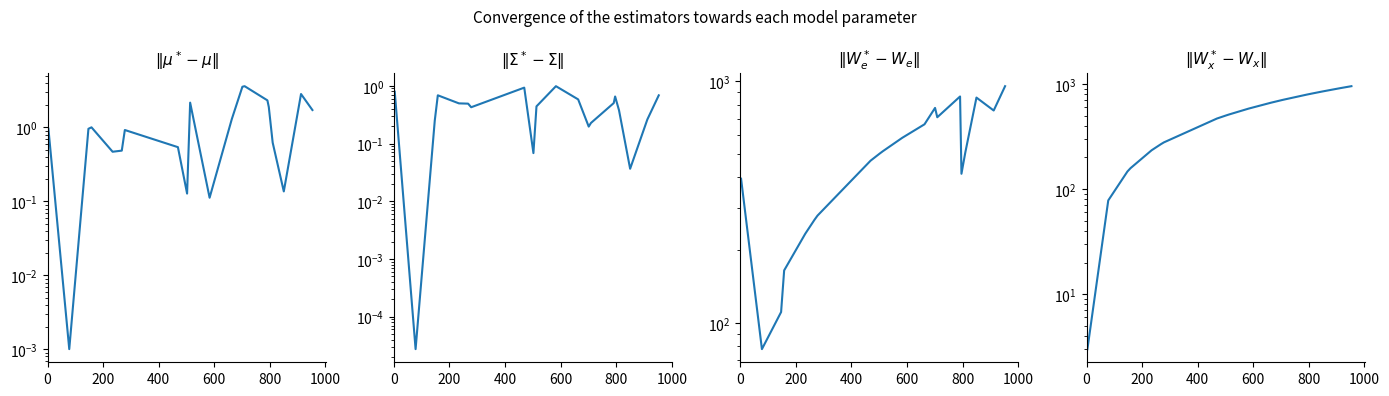

Reading right to left, list all the values displayed in this chart.

entropys: 1.7	2.8	0.1	0.6	1.9	2.3	3.6	3.6	1.3	0.1	2.2	0.1	0.5	0.9	0.5	0.5	1.0	1.0	0.0	1.0
plpds: 0.7	0.3	0.0	0.4	0.7	0.5	0.2	0.2	0.6	1.0	0.4	0.1	0.9	0.4	0.5	0.5	0.7	0.2	0.0	0.8
labels: 953.0	756.0	855.0	508.0	414.0	864.0	709.0	775.0	663.0	583.0	513.0	502.0	469.0	278.0	267.0	234.0	165.0	111.0	78.0	395.0
predictions: 953.0	912.0	850.0	810.0	796.0	791.0	709.0	701.0	663.0	583.0	513.0	502.0	469.0	278.0	267.0	234.0	158.0	147.0	78.0	3.0